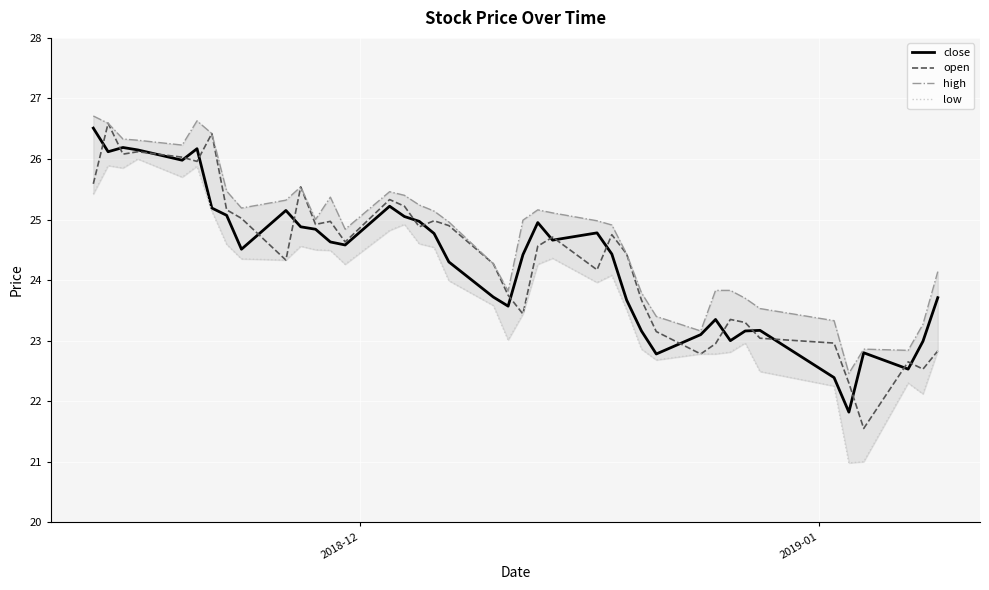

What is the minimum value for open?

21.6